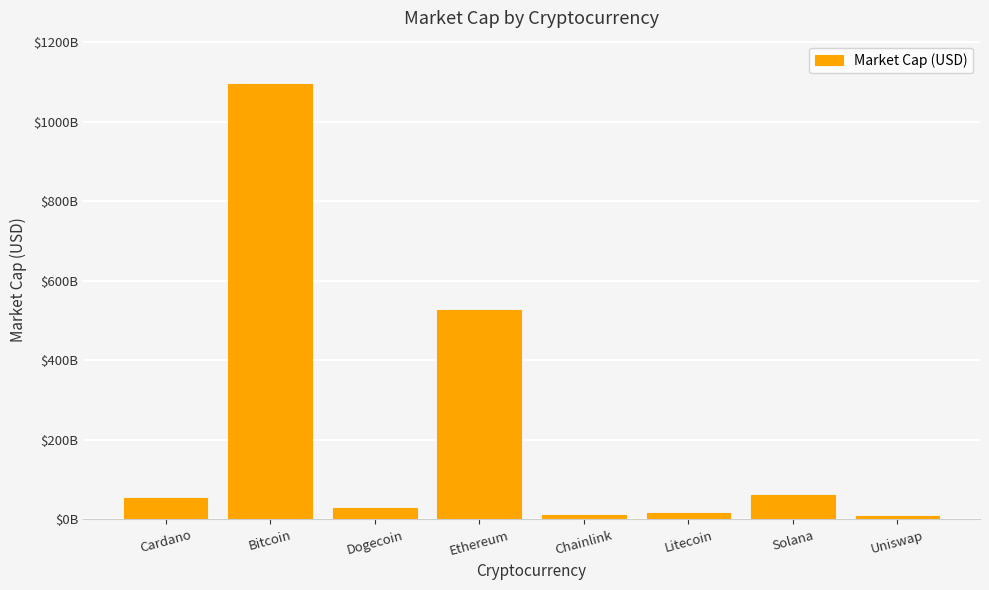

Are the bars grouped side by side (vs. stacked)?

No